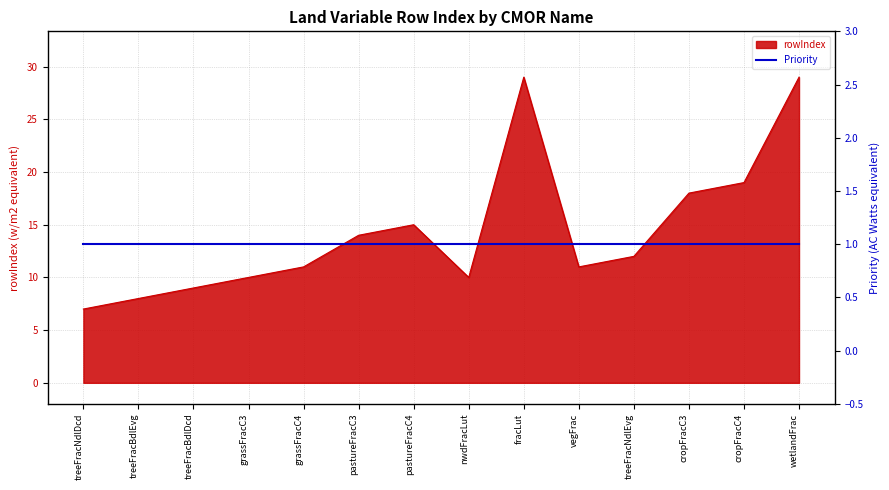

How many values are below 12?

7